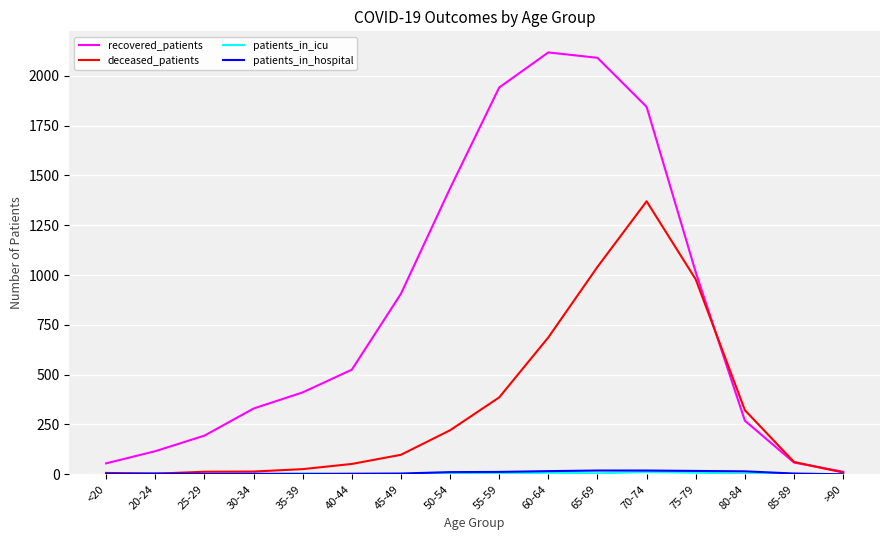

Is it true that recovered_patients equals 415 at 50-54?

False